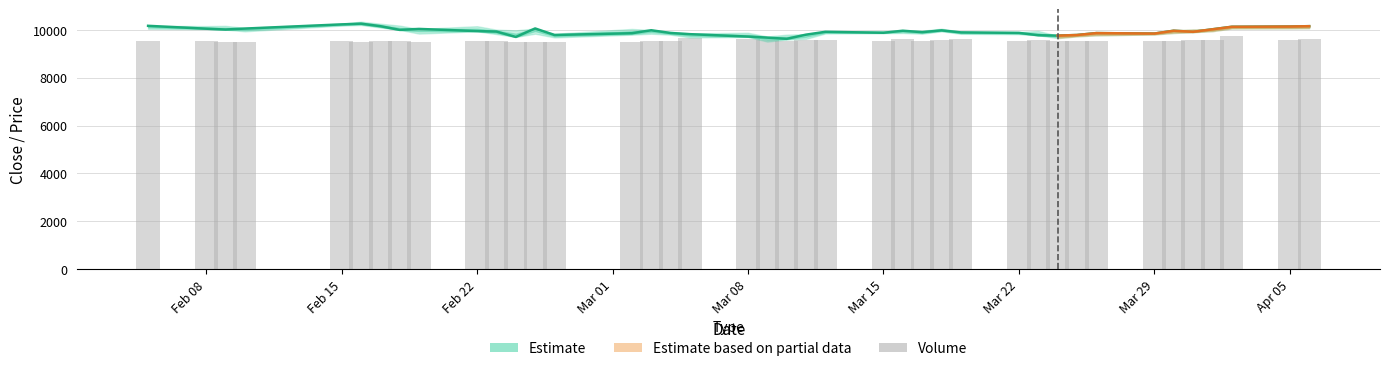

The Close series shows 4158.1 at 34. True or false?

False